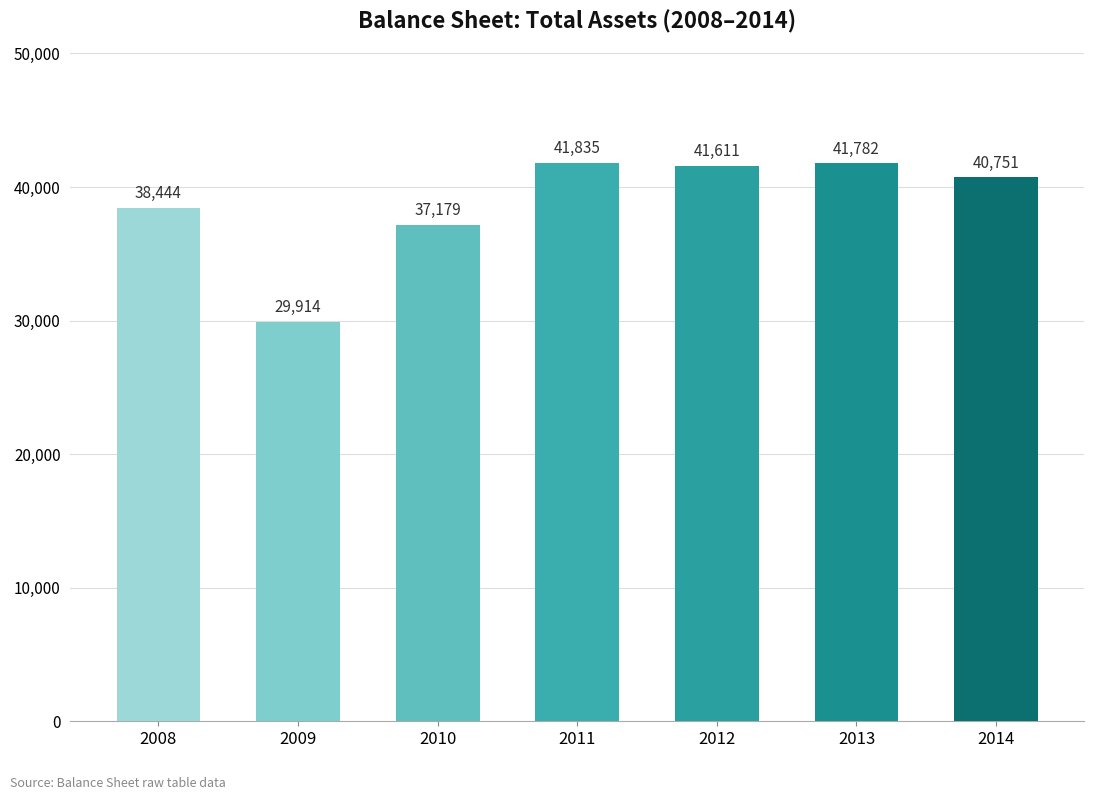

Reading left to right, extract all data points from this chart.

38444	29914	37179	41835	41611	41782	40751